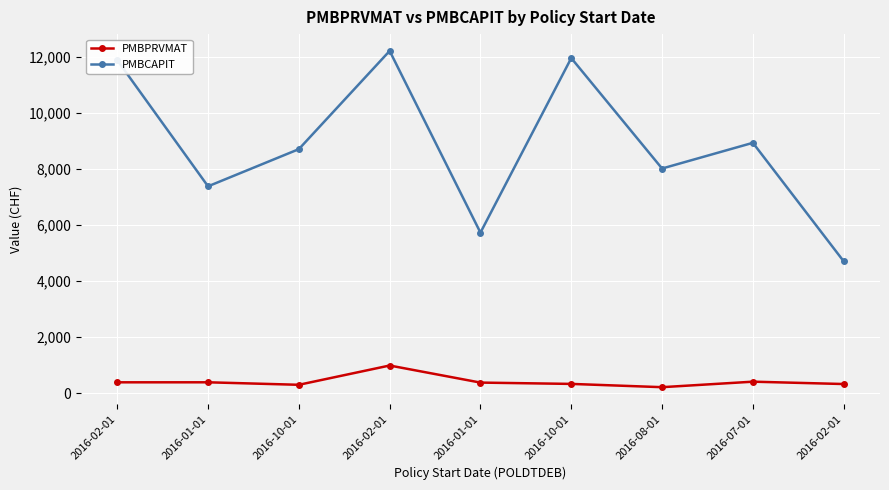

How many data points in PMBPRVMAT are above 372?

5